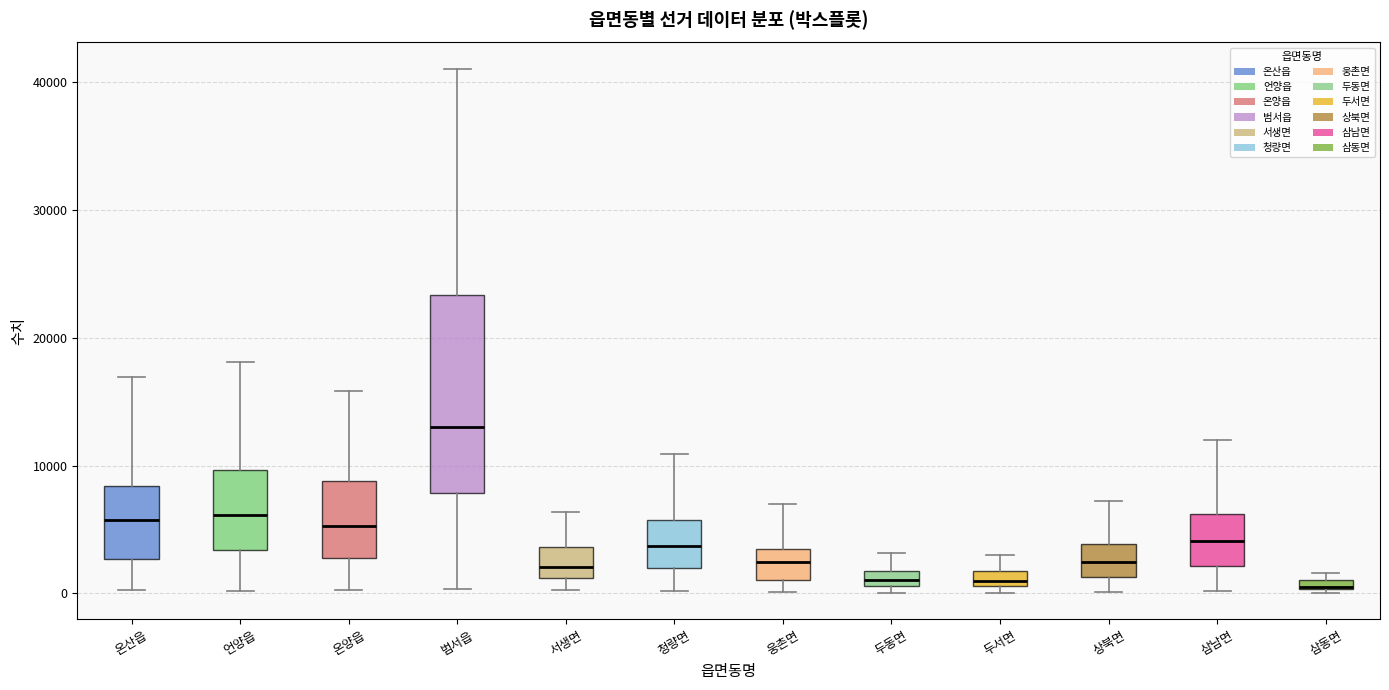

Comparing the boxes themselves (not the whiskers), which one is the tallest?

범서읍